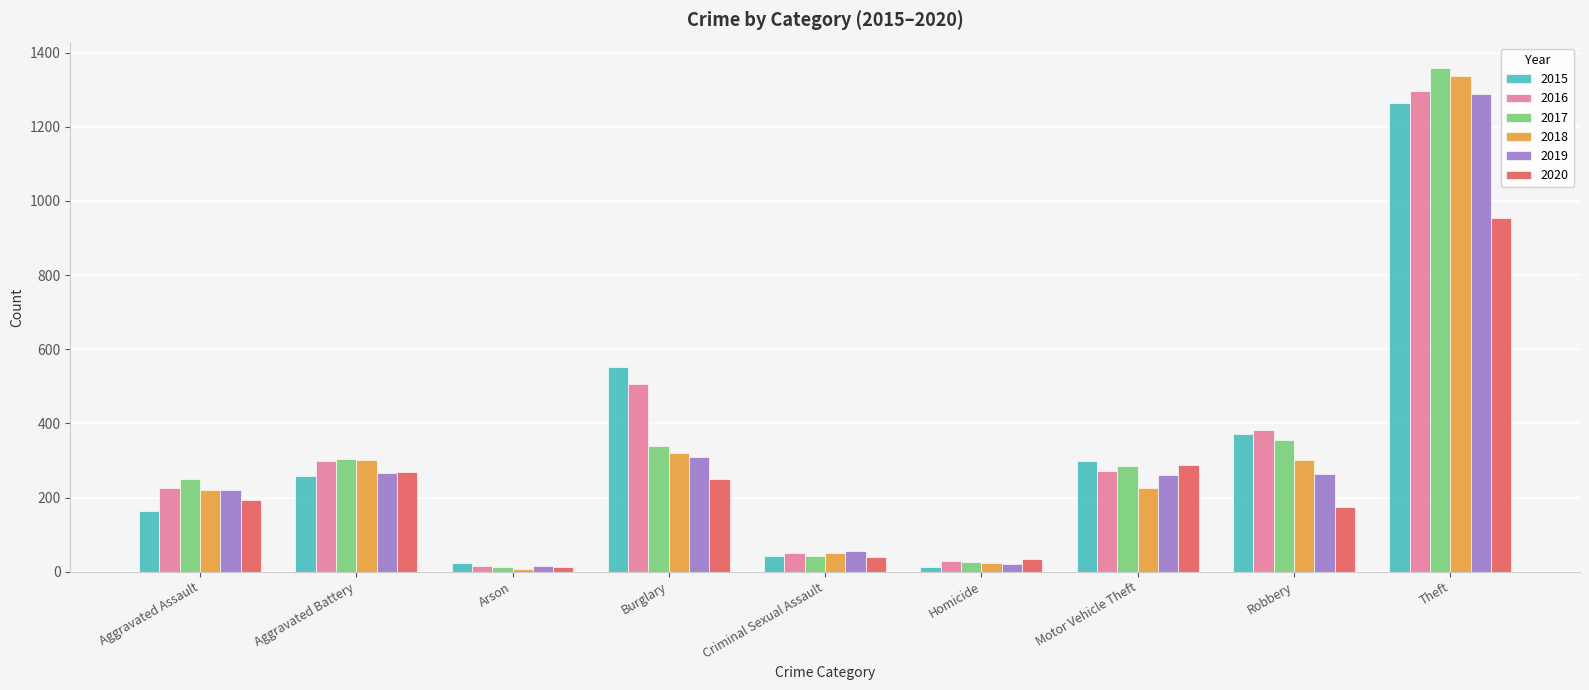

What is the value of the 2017 bar at the 3rd from the left?

12